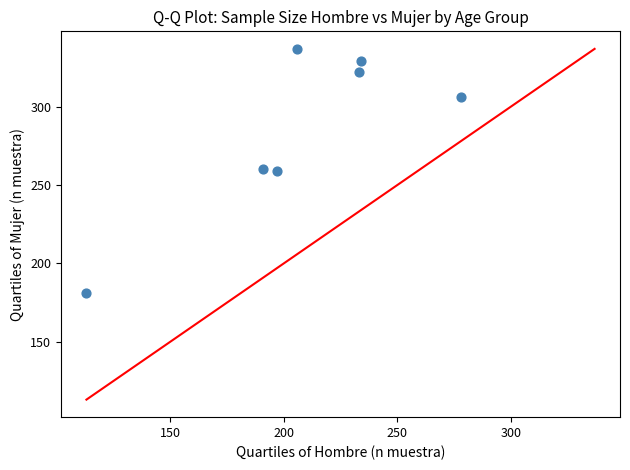

What is the average Y value?

285